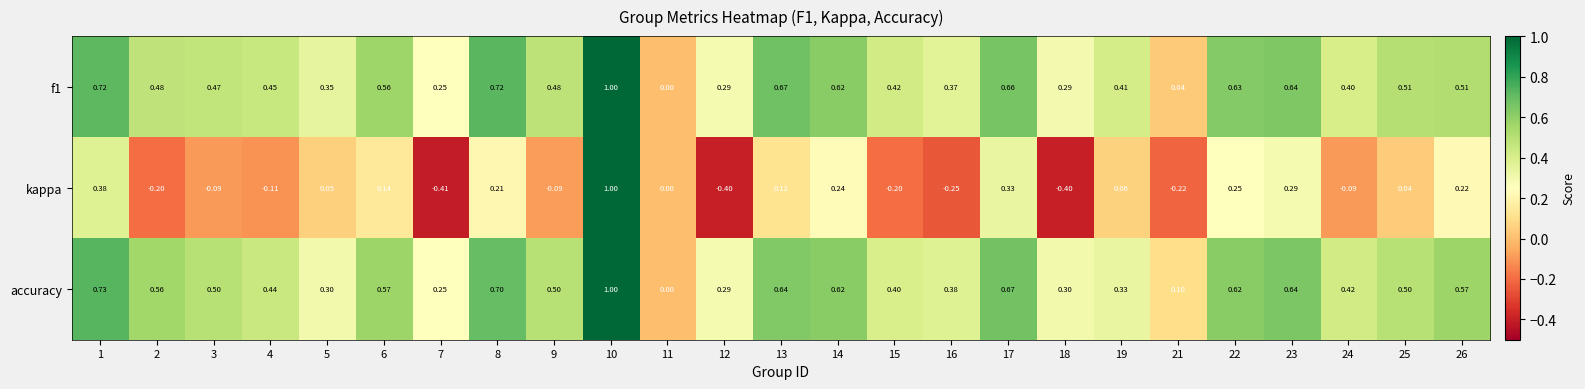

At which category is the sum across all series the highest?

10